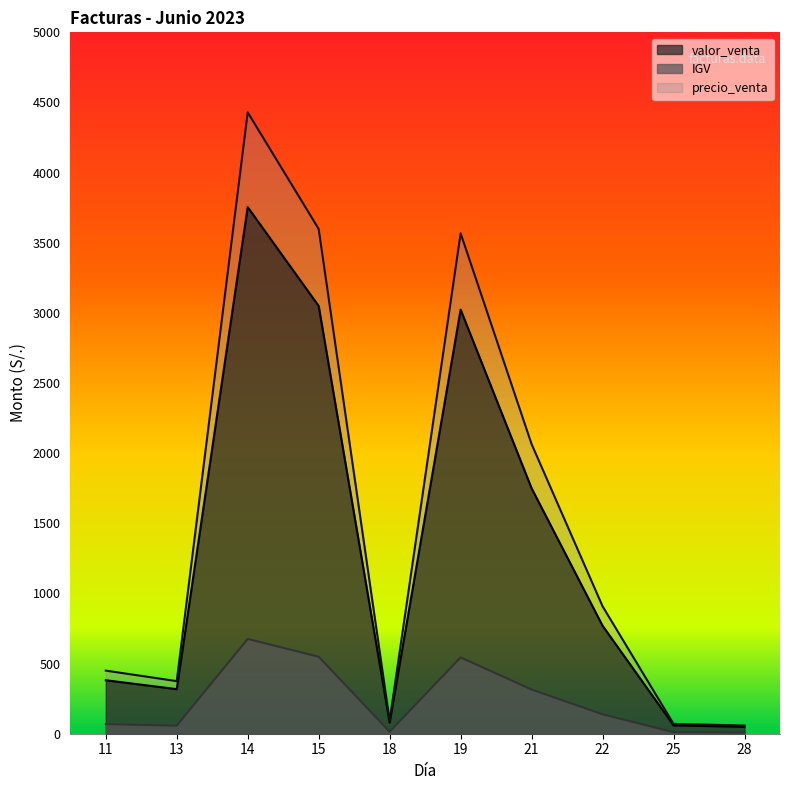

What is the difference between the second highest and second lowest values in the valor_venta series?

2989.9